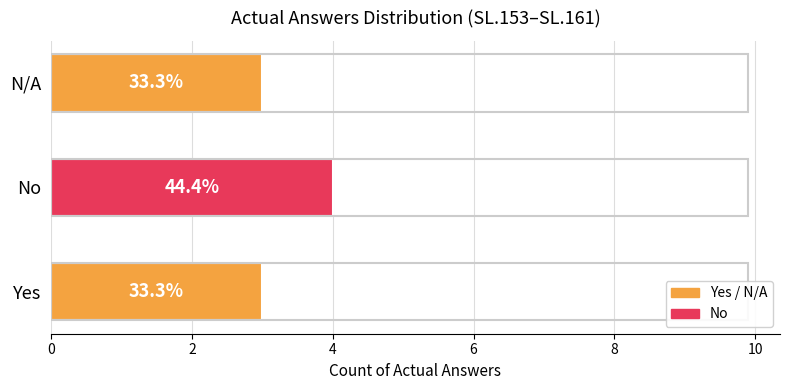

How many bars are there in total?

3